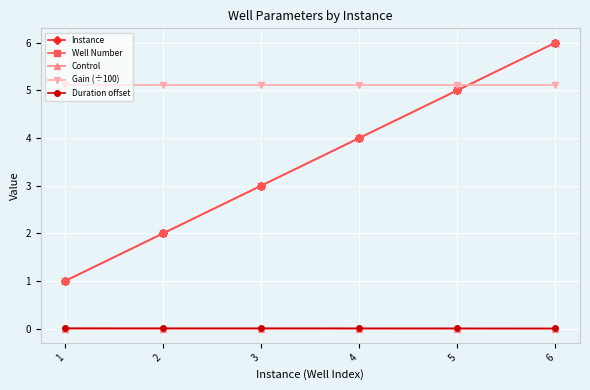

Is the value of Gain (÷100) at 1 greater than the value of Duration offset at 5?

Yes